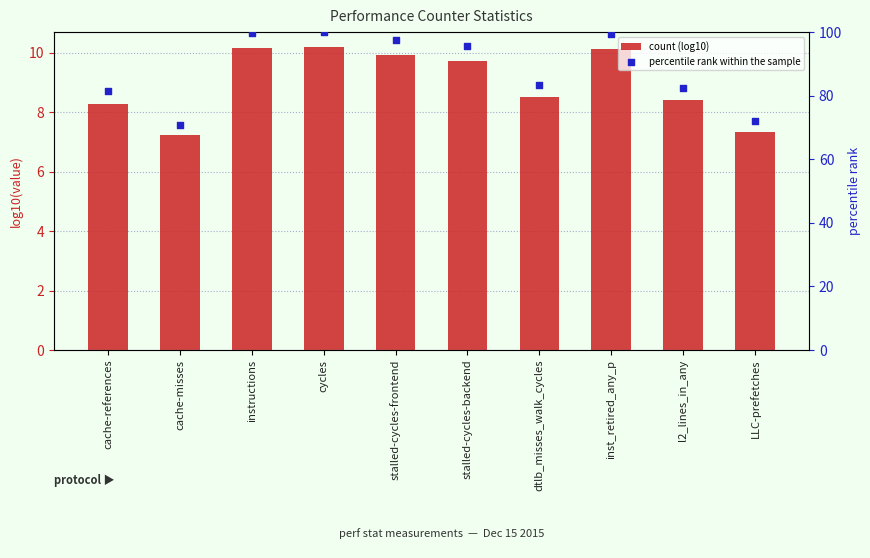

What is the total value across all series at stalled-cycles-frontend?

107.3